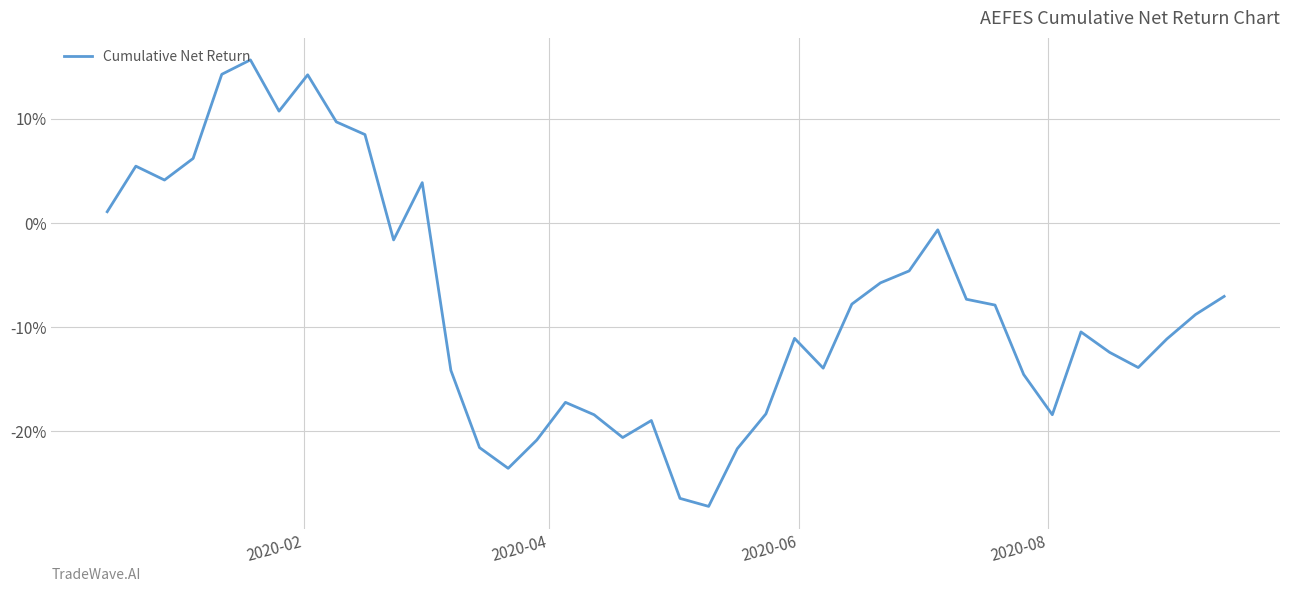

What is the average value?

-7.8